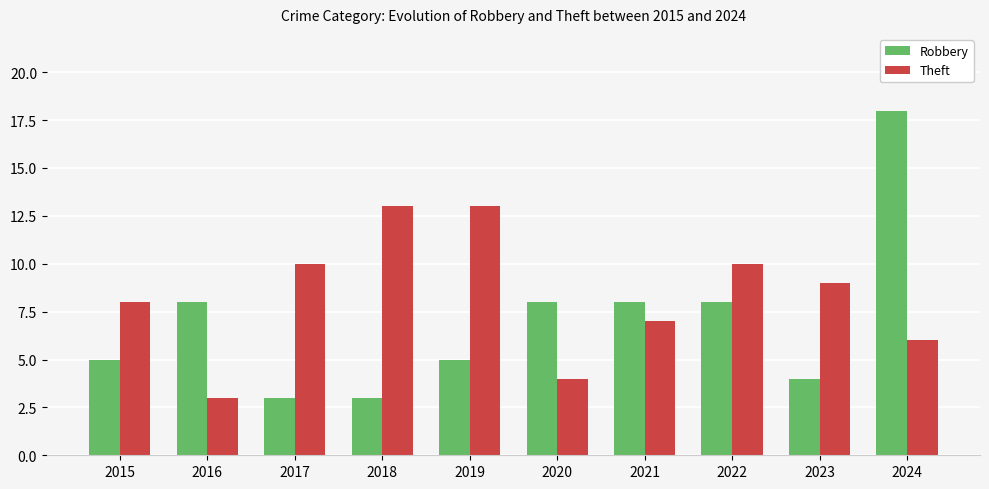

The Theft series shows 4 at 2020. True or false?

True